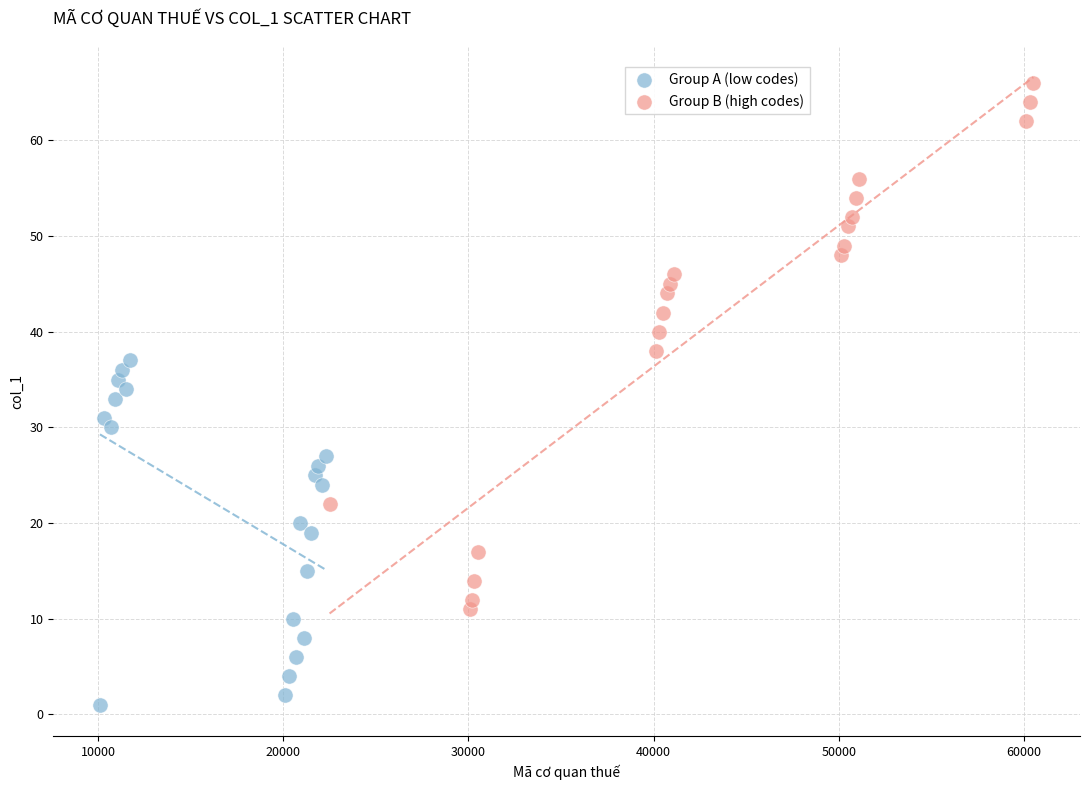

Which series reaches the maximum Y coordinate?

Group B (high codes)